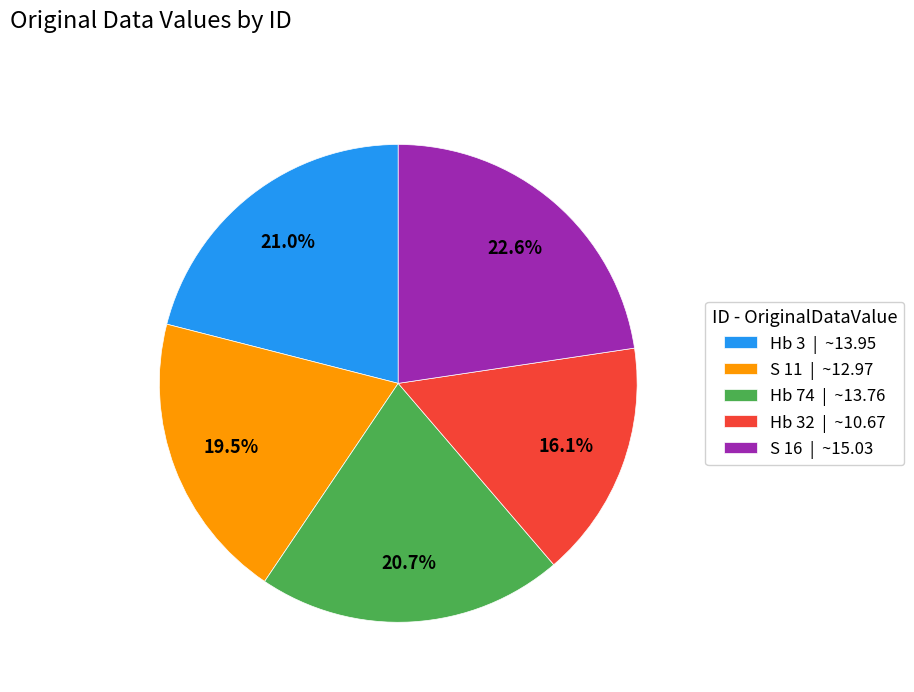

Is there a majority slice in this chart?

No